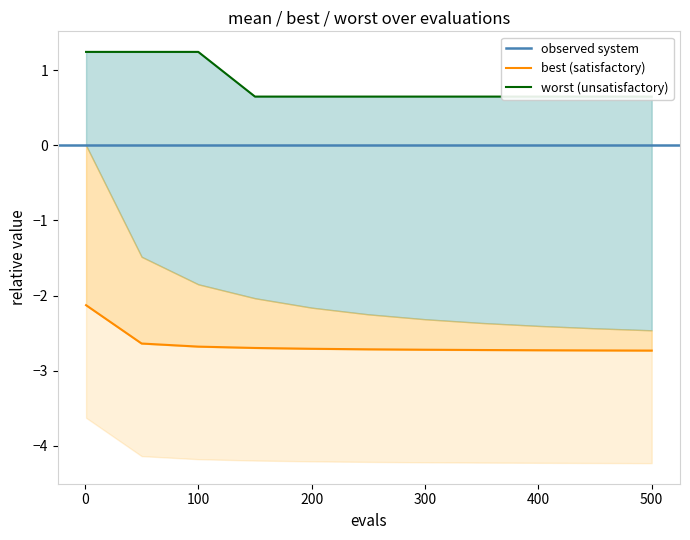

What is the highest value of the worst series?

1.2